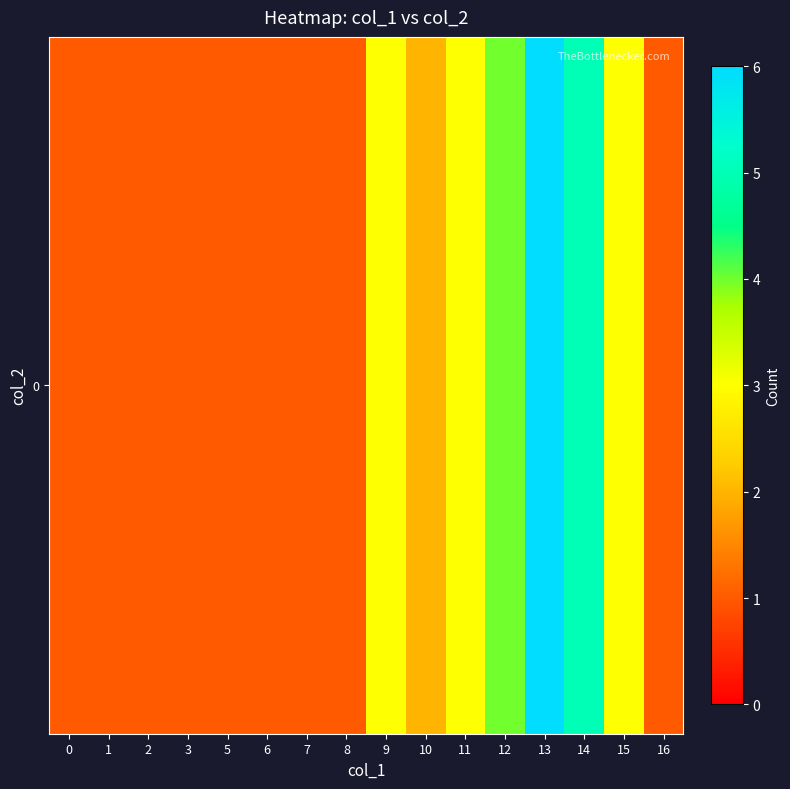

What is the difference between the values at 15 and 2?

2